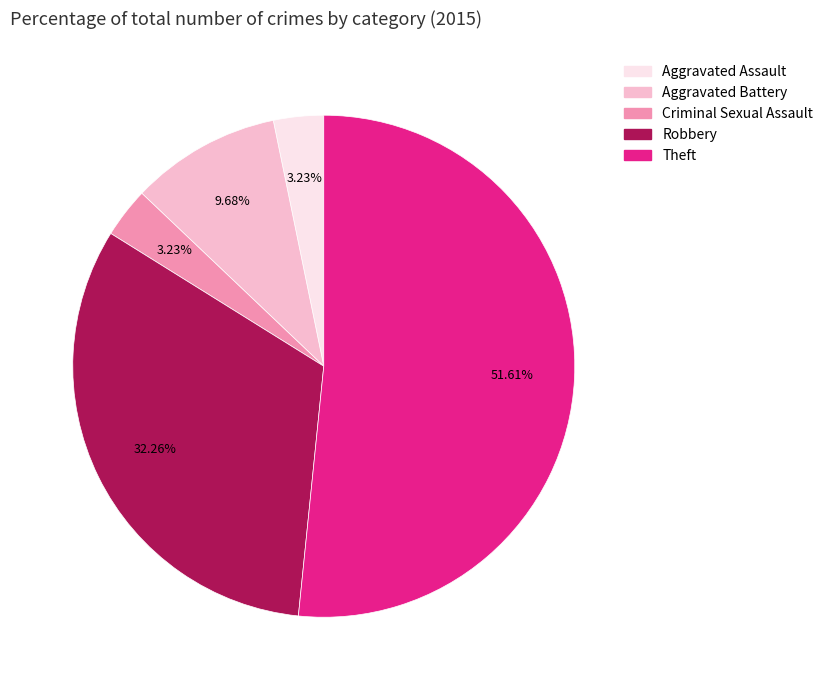

Count the number of slices in the pie.

5